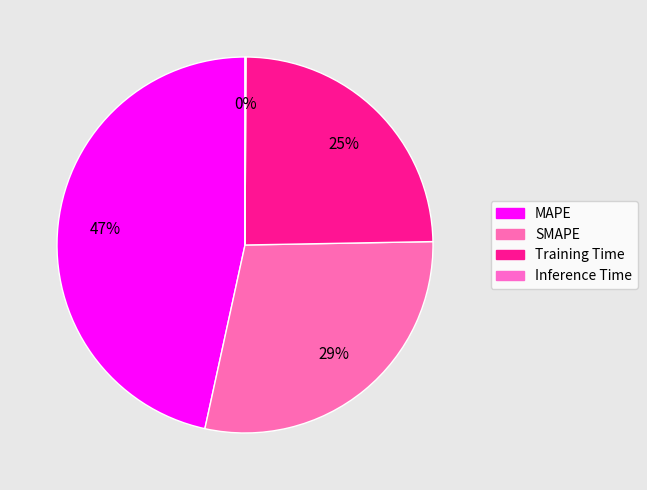

How many segments does this pie chart have?

4